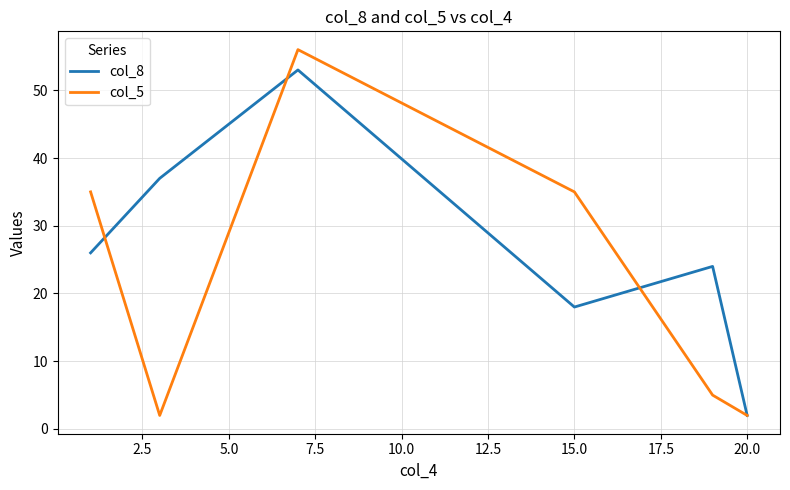

What are all the series names shown in the legend?

col_8, col_5